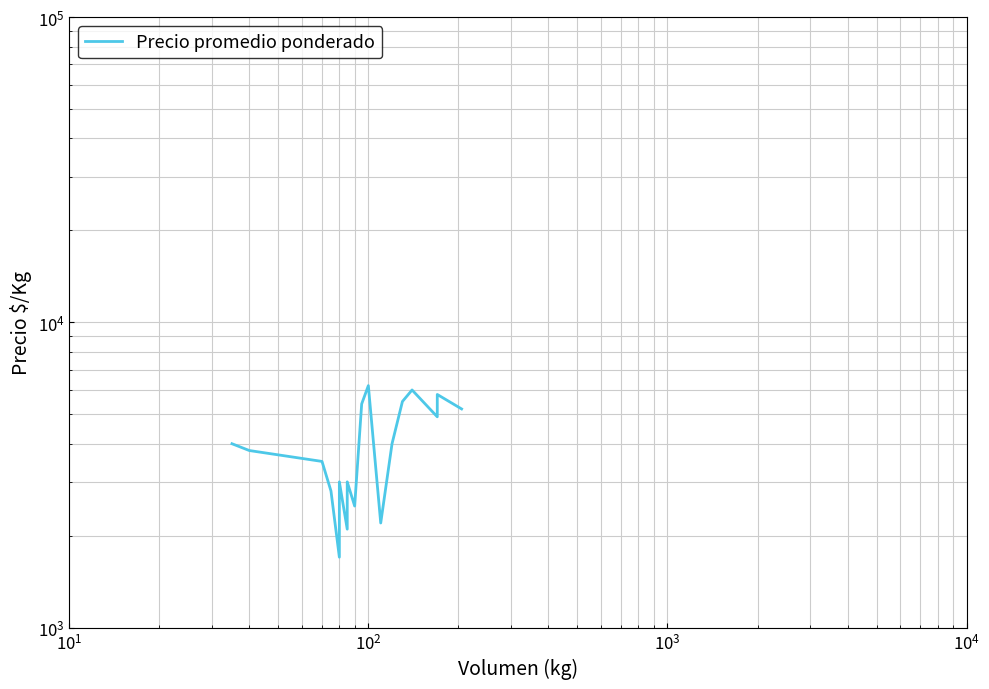

True or false: the data shows 5911 at $\mathdefault{10^{1}}$.

False